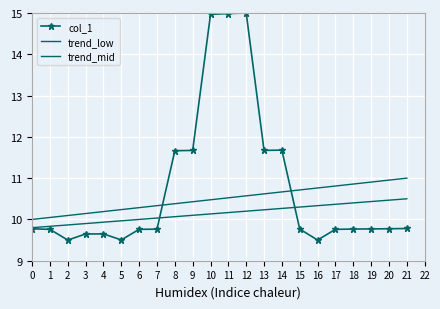

Reading left to right, what are all the values shown in this chart?

col_1: 0=9.8	1=9.8	2=9.5	3=9.6	4=9.6	5=9.5	6=9.8	7=9.8	8=11.7	9=11.7	10=15.0	11=15.0	12=15.0	13=11.7	14=11.7	15=9.8	16=9.5	17=9.8	18=9.8	19=9.8	20=9.8	21=9.8
trend_low: 0=9.8	1=9.8	2=9.9	3=9.9	4=9.9	5=10.0	6=10.0	7=10.0	8=10.1	9=10.1	10=10.1	11=10.2	12=10.2	13=10.2	14=10.3	15=10.3	16=10.3	17=10.4	18=10.4	19=10.4	20=10.5	21=10.5
trend_mid: 0=10.0	1=10.0	2=10.1	3=10.1	4=10.2	5=10.2	6=10.3	7=10.3	8=10.4	9=10.4	10=10.5	11=10.5	12=10.6	13=10.6	14=10.7	15=10.7	16=10.8	17=10.8	18=10.9	19=10.9	20=11.0	21=11.0